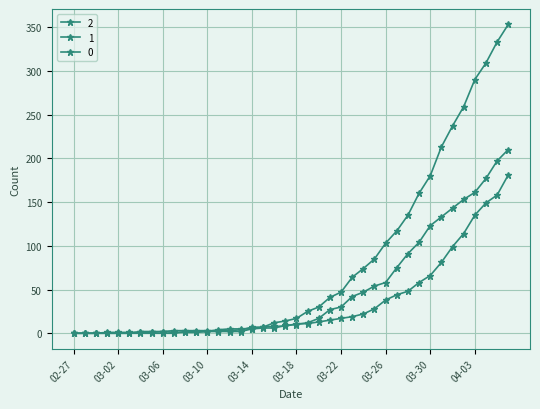

Reading left to right, transcribe all the data shown in this chart.

0: 0	0	0	0	0	0	0	0	0	0	2	2	2	4	5	5	5	7	12	14	17	25	30	41	47	64	74	85	103	117	135	160	180	213	237	259	290	309	333	353
1: 0	0	0	0	0	0	2	2	2	3	3	3	3	3	3	4	7	7	8	8	11	11	13	15	17	19	22	28	38	44	48	58	66	81	99	114	135	149	158	181
2: 0	0	0	1	1	1	1	1	2	1	1	1	2	2	2	2	5	6	6	9	10	12	17	27	30	42	47	54	58	75	91	104	123	133	143	153	161	177	197	210